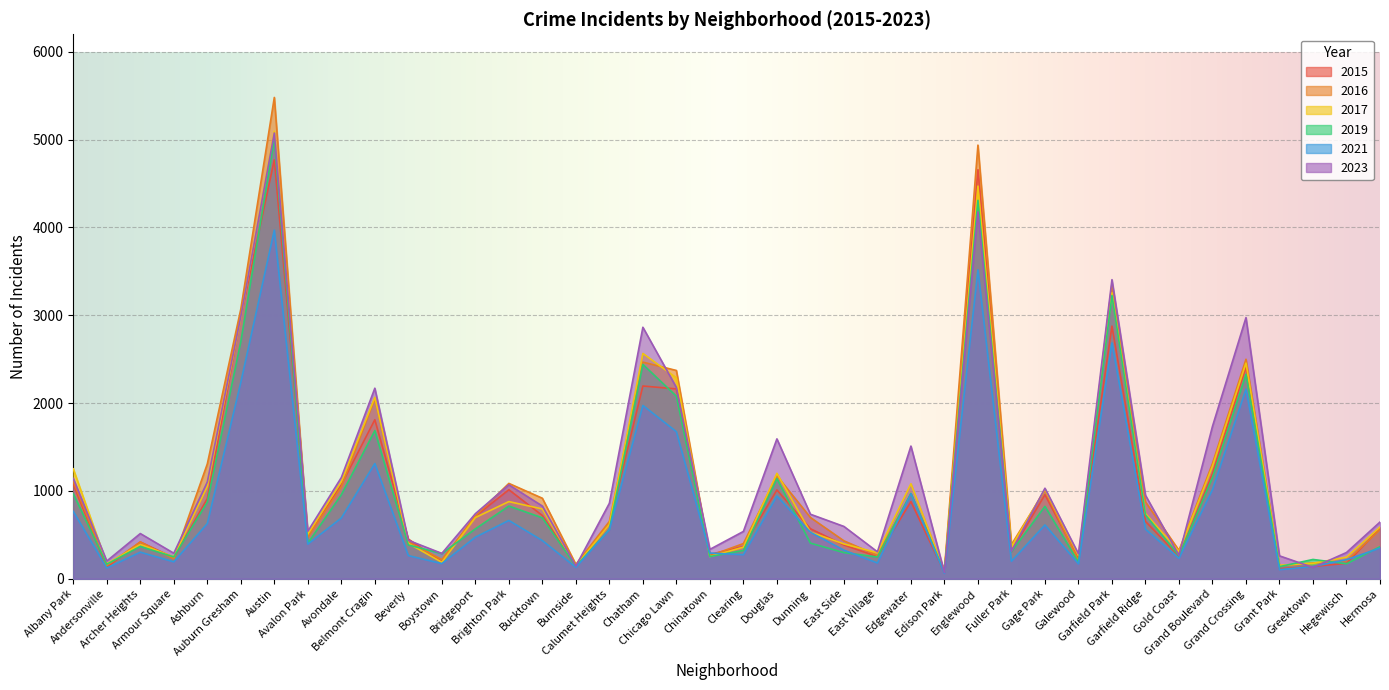

At Archer Heights, list the series in order from largest to smallest.

2023, 2015, 2016, 2017, 2019, 2021